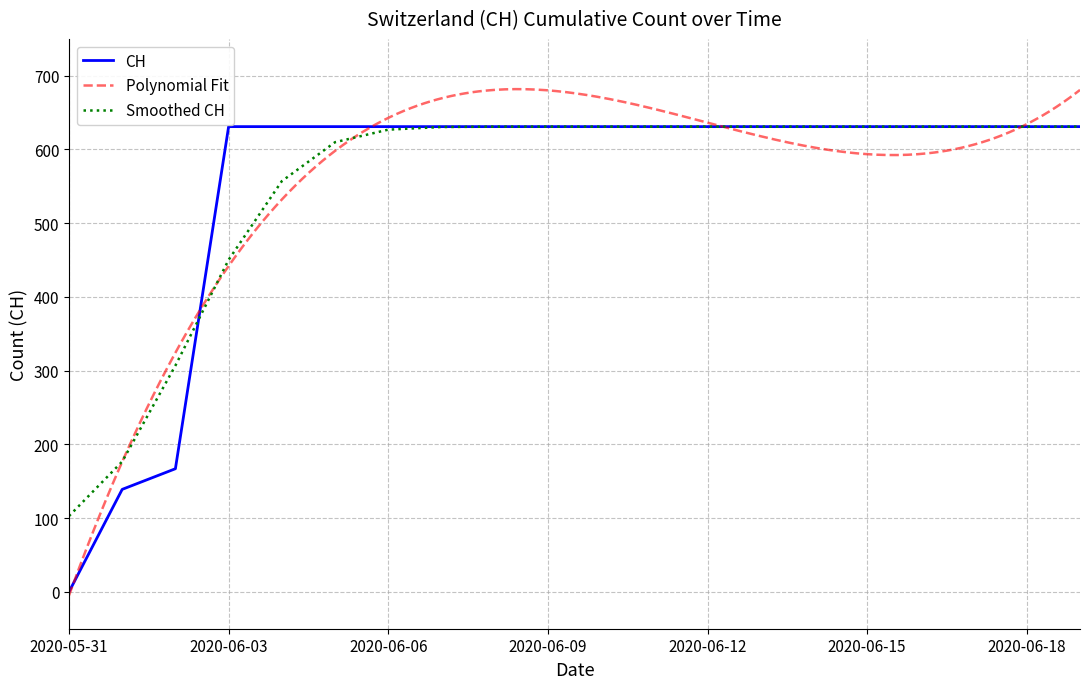

What is the label of the 9th point from the left?

2020-06-08